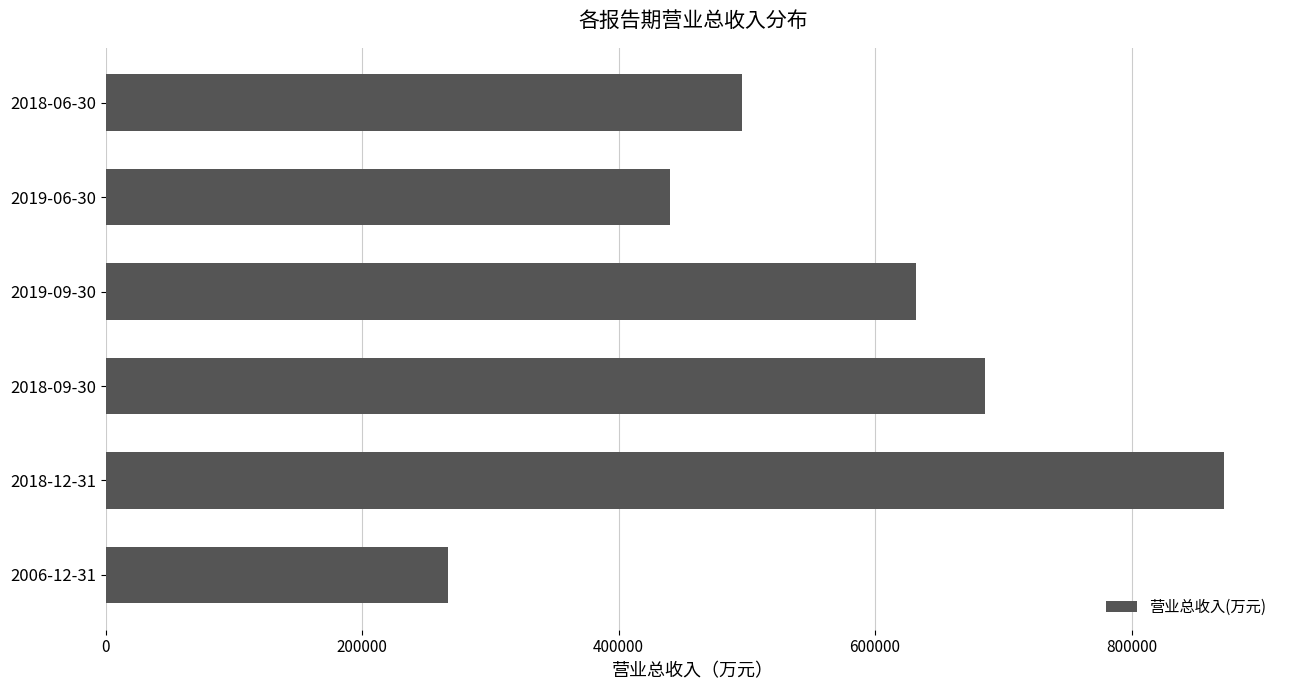

What is the average value?

565584